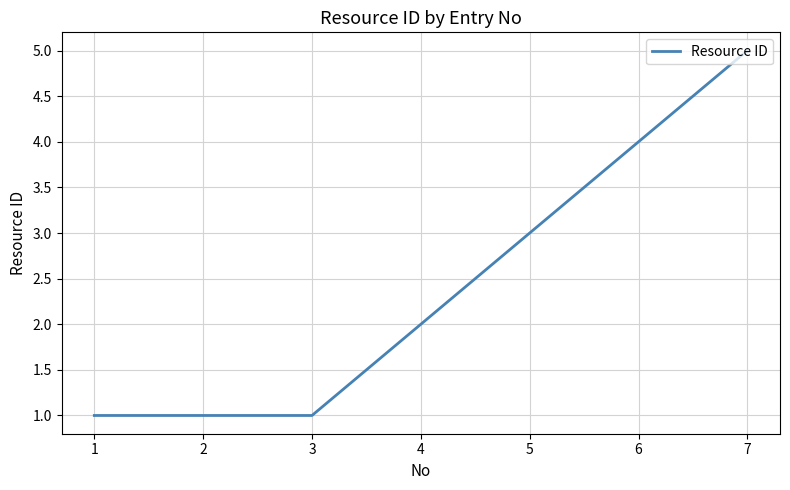

What is the difference between the second highest and minimum values?

3